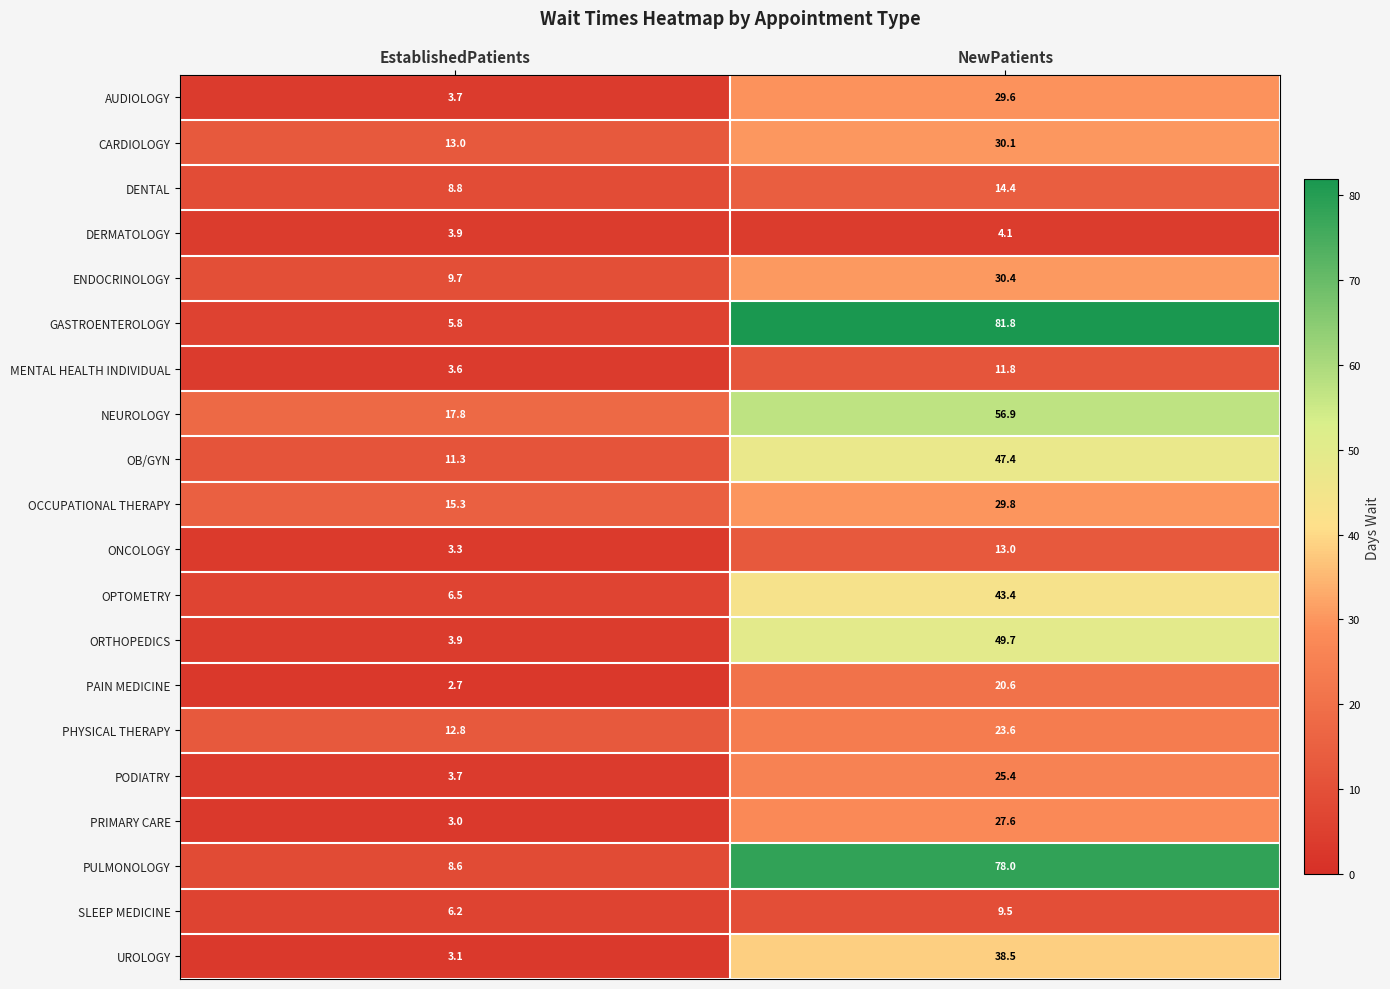

What is the total value across all series at EstablishedPatients?

146.7